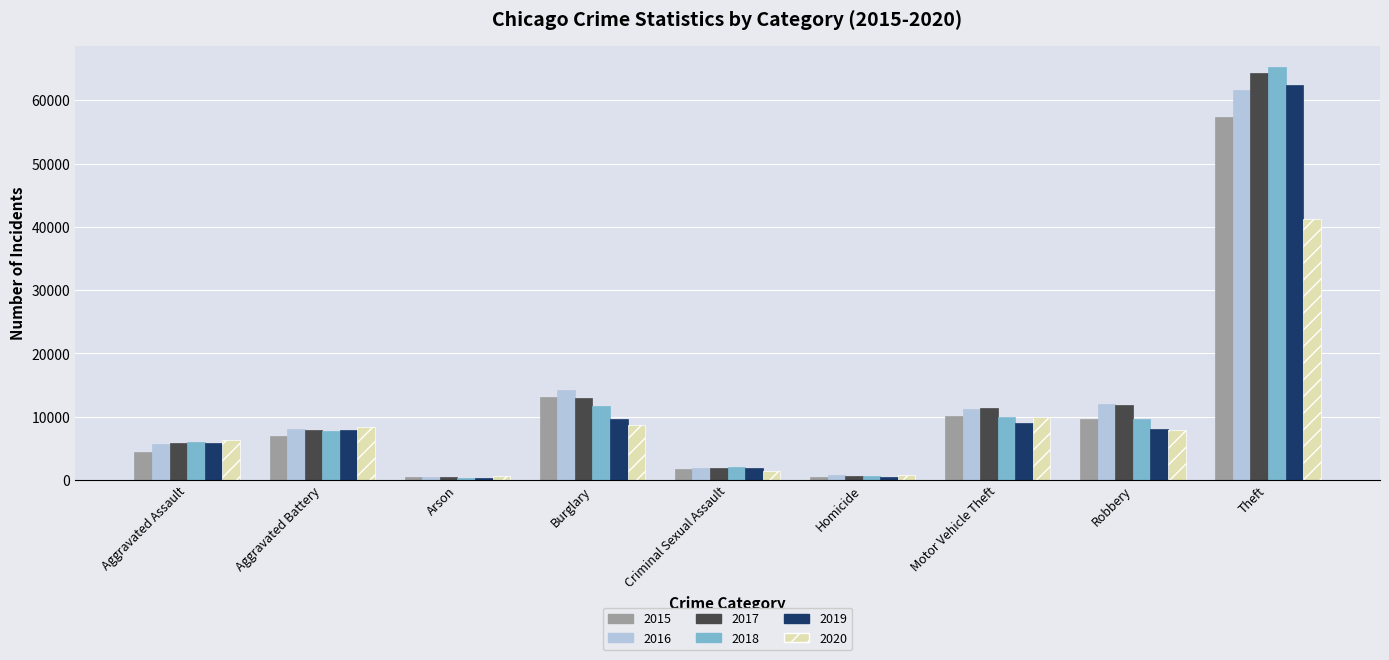

Which label corresponds to the largest value in the chart?

Theft